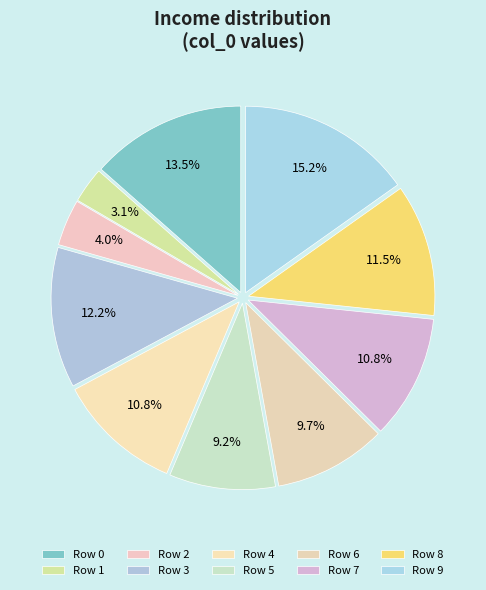

How many slices are in this pie chart?

10